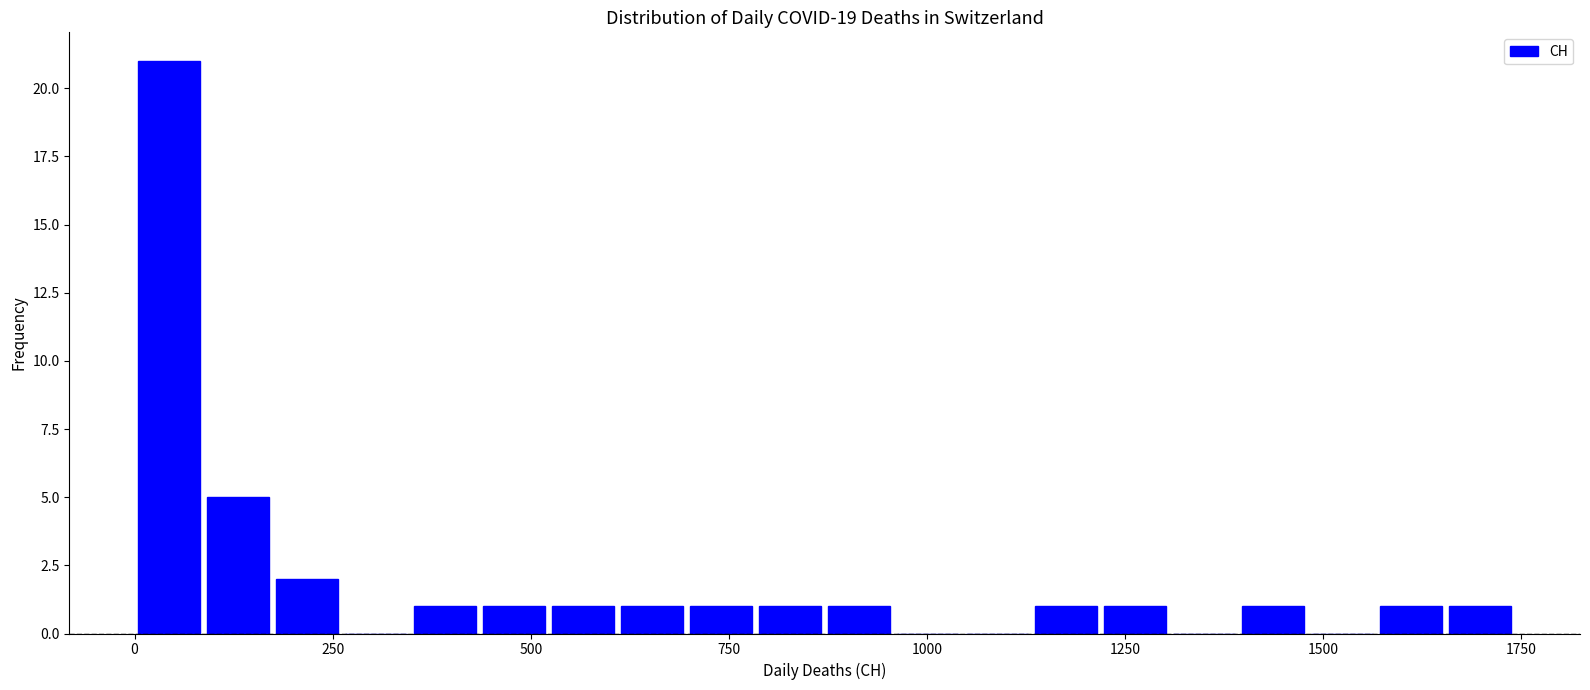

Around what value on the x-axis is the tallest bar? Give the approximate position of its centre, as read against the axis.

50